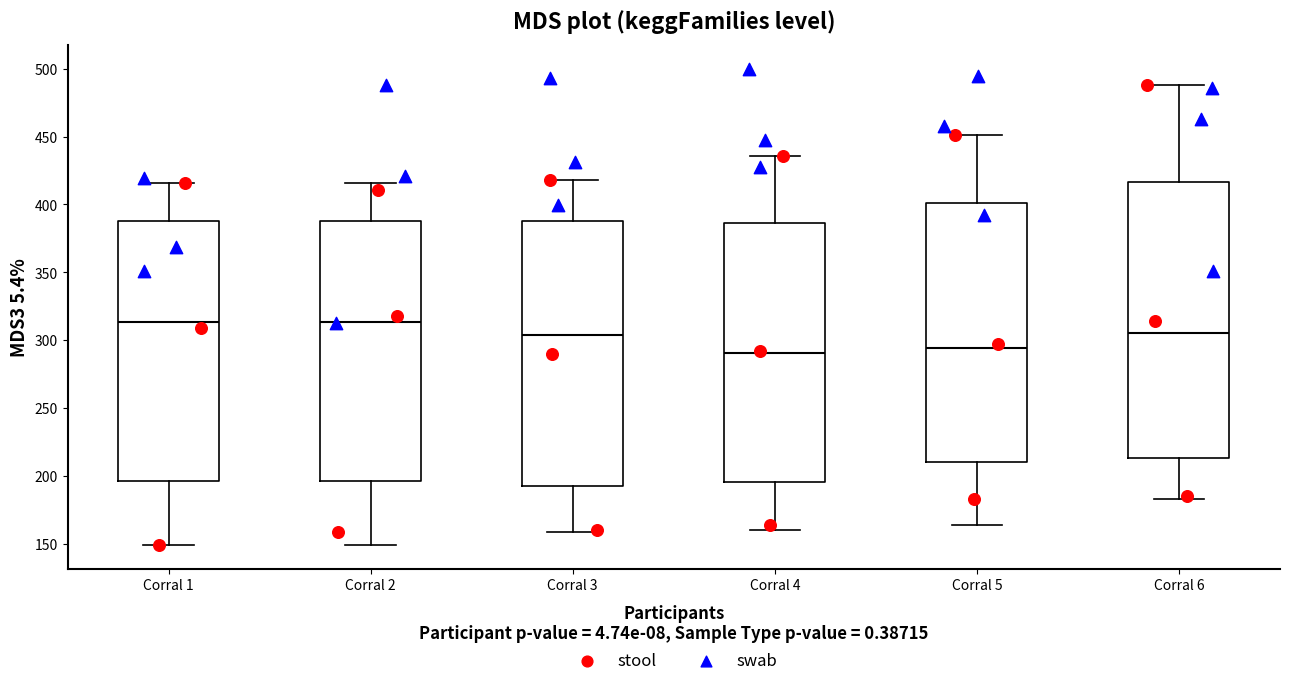

Reading left to right, read every box against the y-axis: the position of its median line, the range the box covers, and the ends of its whiskers. The values are not printed on the chart, so give them approximately, as read against the axis.

Corral 1: median 315, box 195 to 385, whiskers 150 to 415
Corral 2: median 315, box 195 to 385, whiskers 150 to 415
Corral 3: median 305, box 195 to 385, whiskers 160 to 420
Corral 4: median 290, box 195 to 385, whiskers 160 to 435
Corral 5: median 295, box 210 to 400, whiskers 165 to 450
Corral 6: median 305, box 215 to 415, whiskers 185 to 490